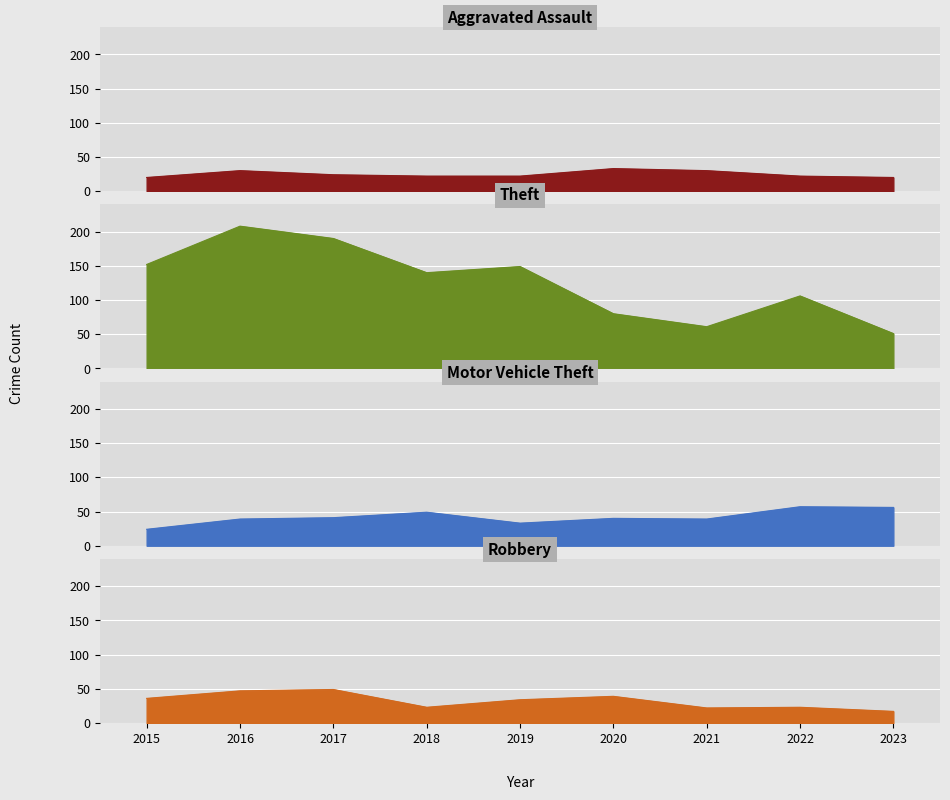

Rank the categories by Motor Vehicle Theft value from highest to lowest.

2022, 2023, 2018, 2017, 2020, 2016, 2021, 2019, 2015